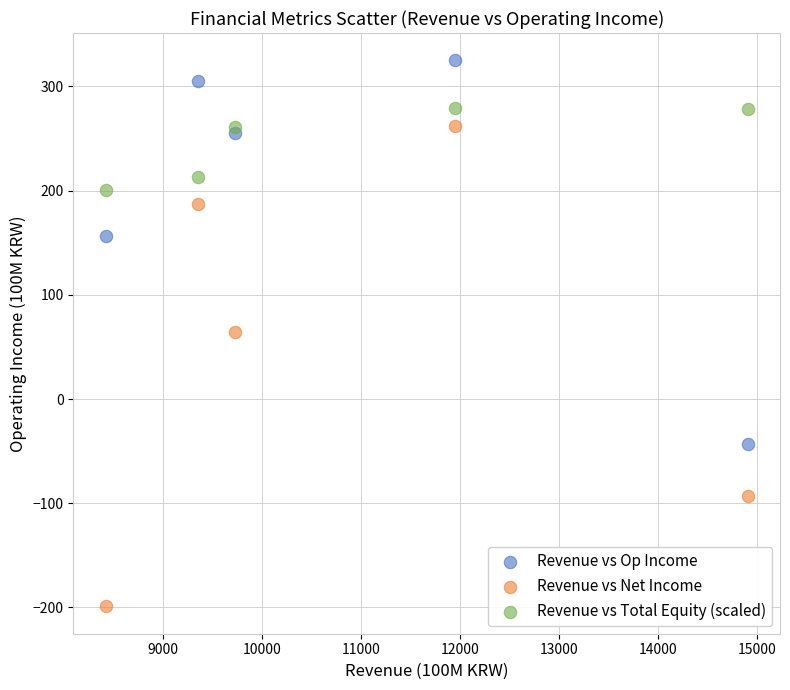

In the Revenue vs Total Equity (scaled) series, what Y value is closest to 240?

261